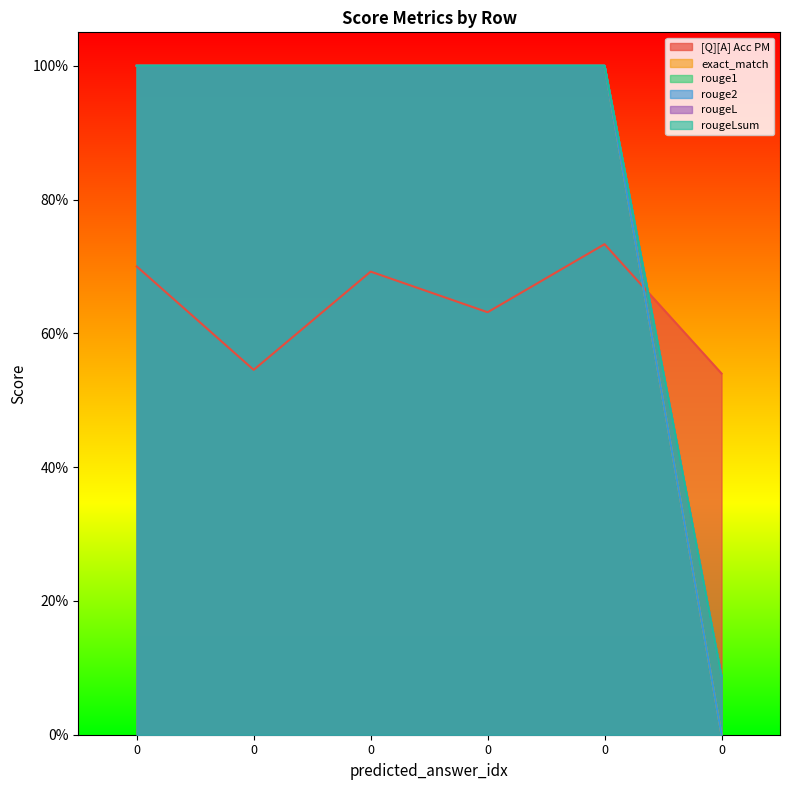

How many rougeL values are between 1 and 2?

5